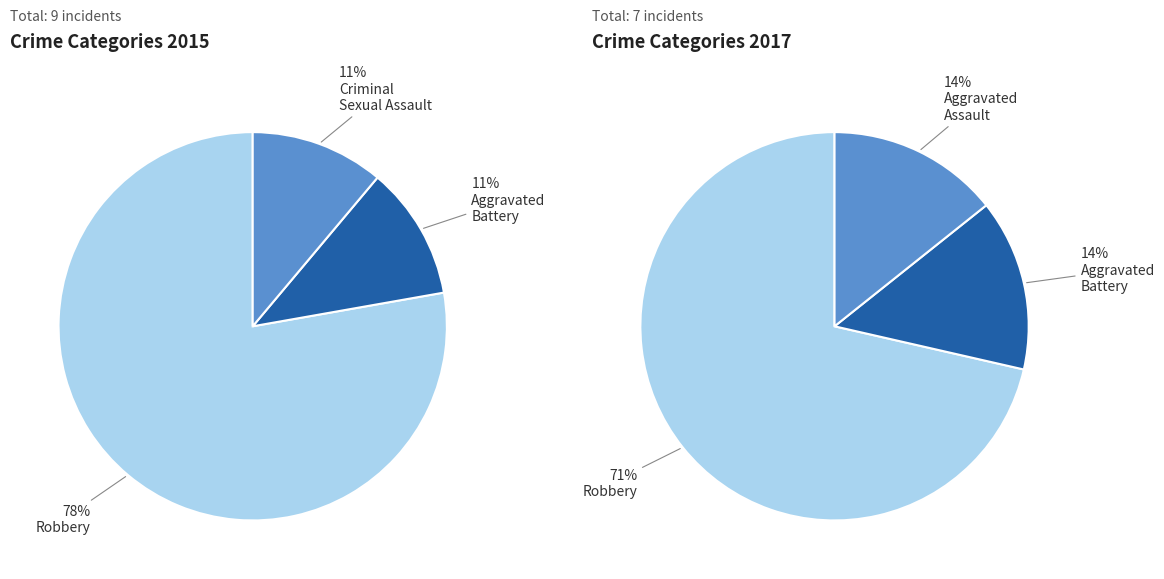

Do Aggravated Battery and Aggravated Assault together represent more than half of the pie?

No